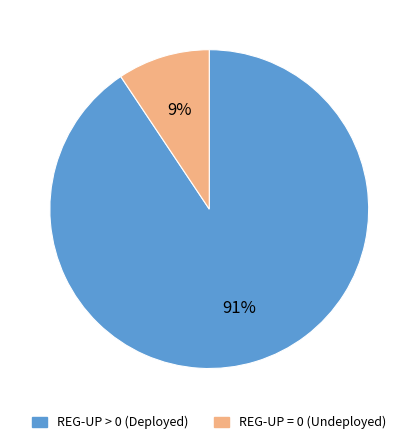

What percentage is the REG-UP = 0 (Undeployed) slice, to the nearest percent?

9%